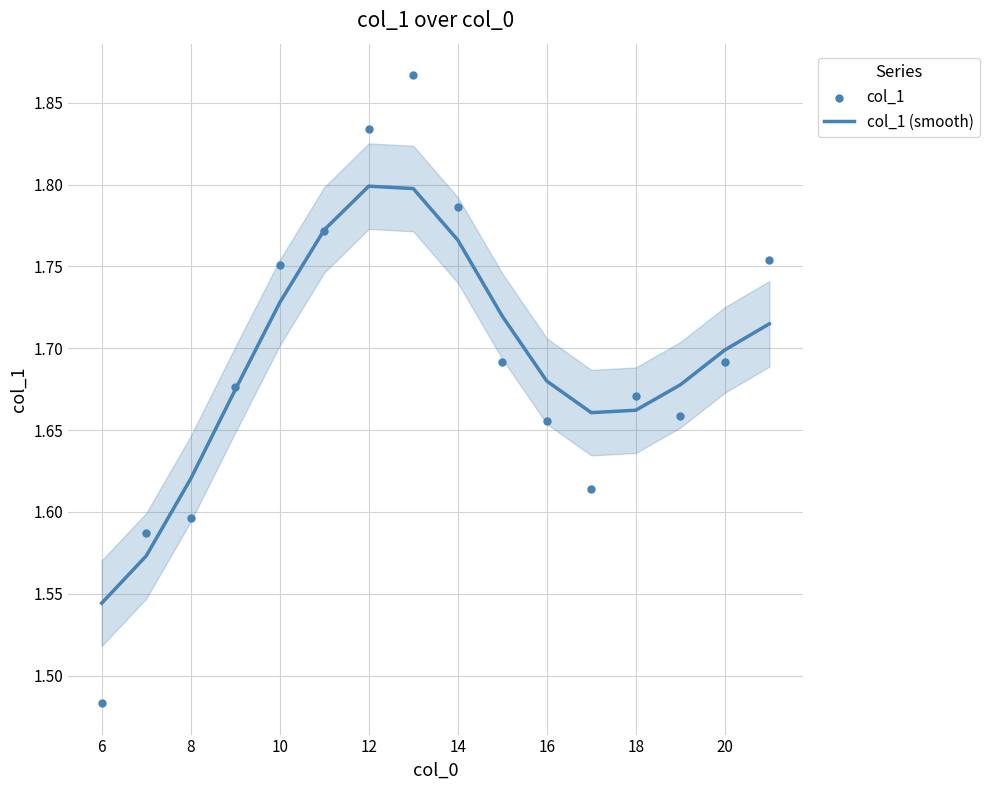

Which series has the largest Y range (max minus min)?

col_1